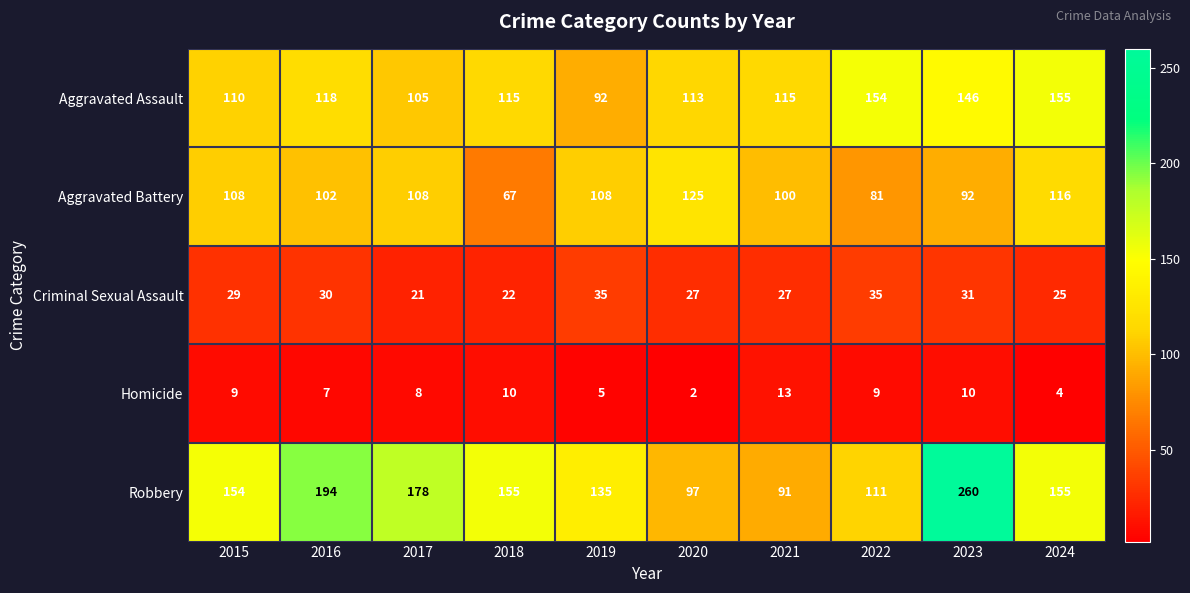

At which label does Robbery first exceed 155?

2016